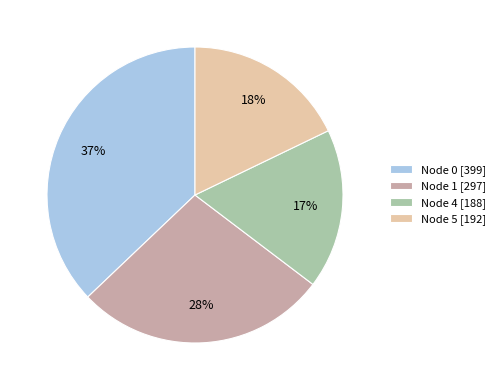

Which slice is the largest?

Node 0 [399]